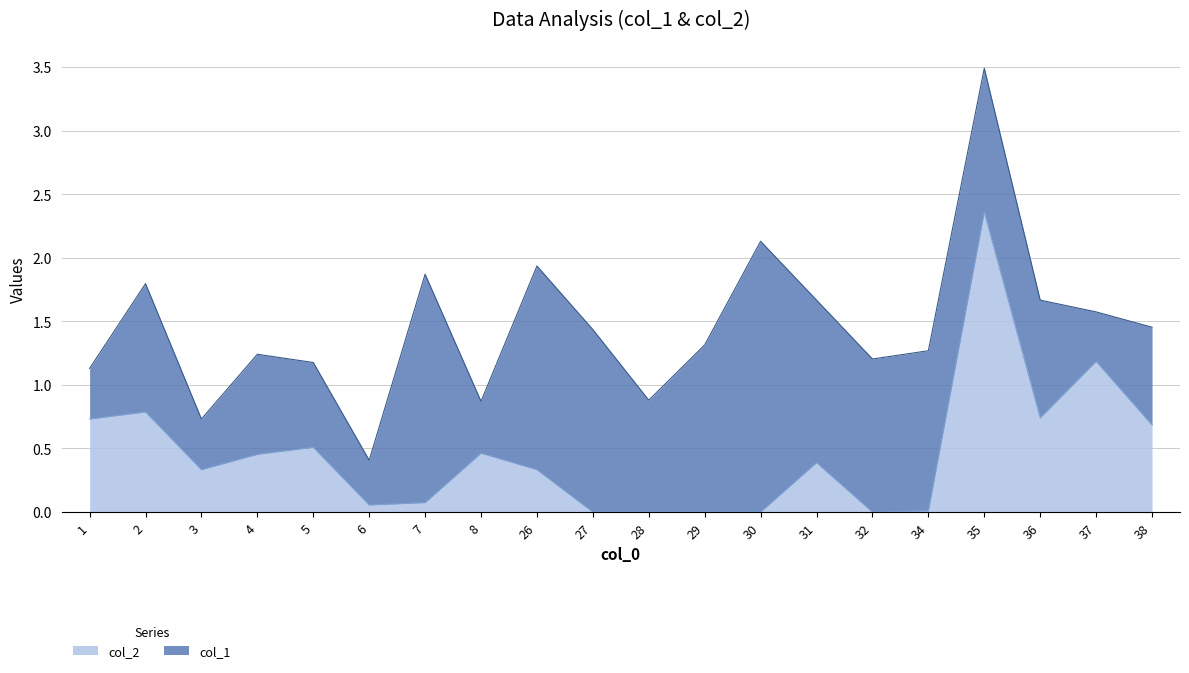

The col_2 series shows 0.9 at 5. True or false?

False